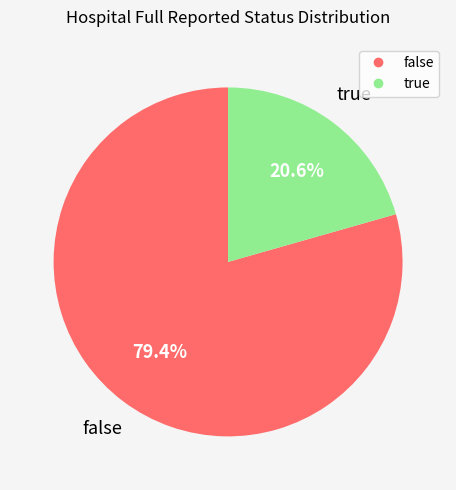

To the nearest percent, what is the difference between the true and false slice percentages?

59%